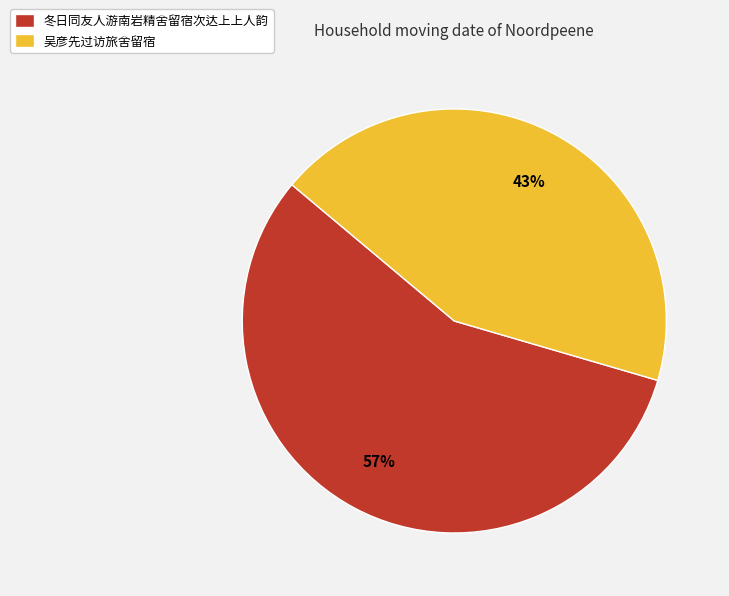

How many slices are in this pie chart?

2